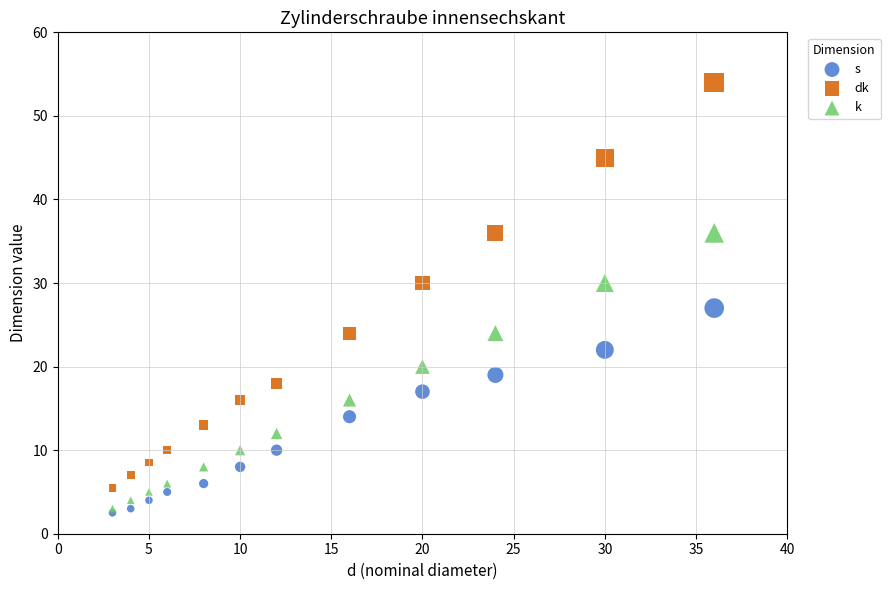

Across all series, what Y value is closest to 28?

27.0